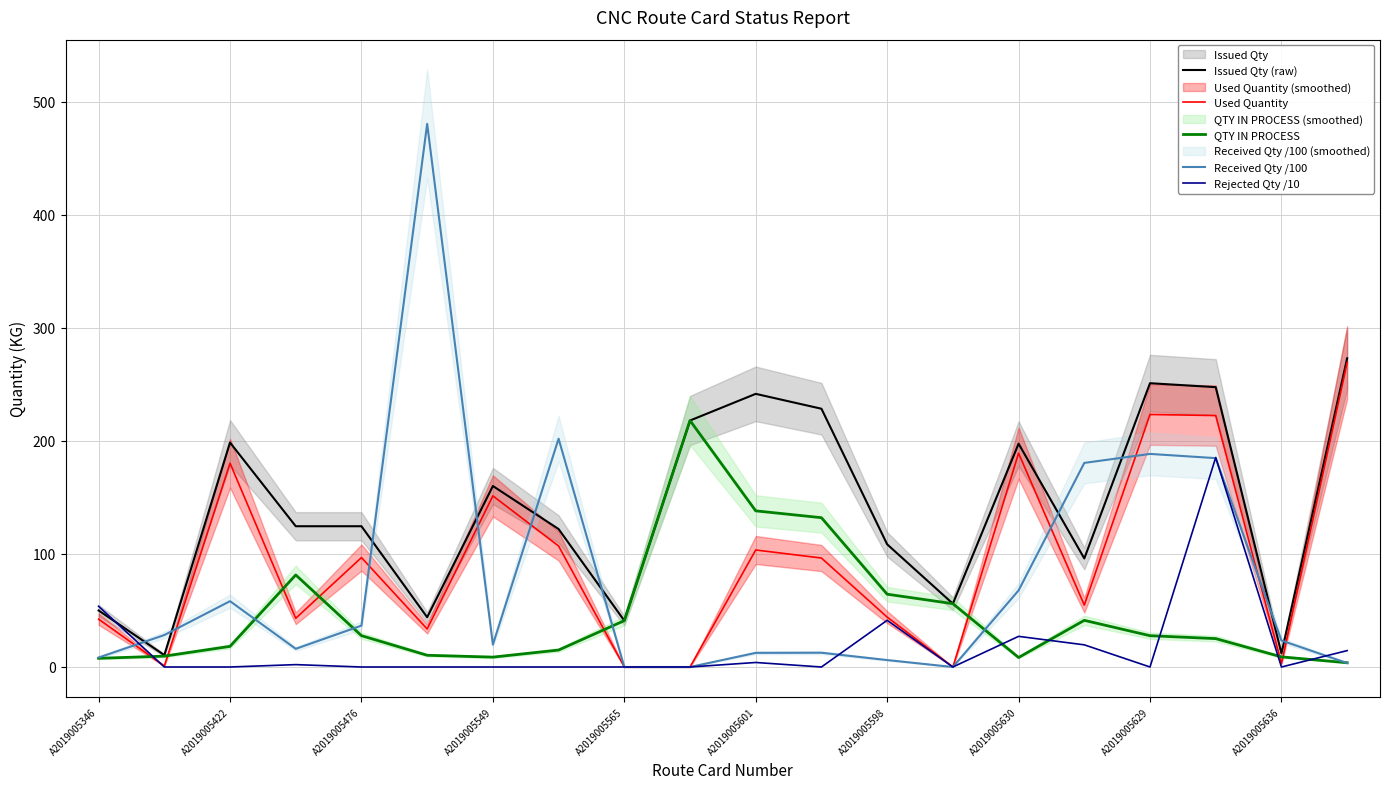

True or false: Issued Qty (raw) and Received Qty /100 intersect in this chart.

True